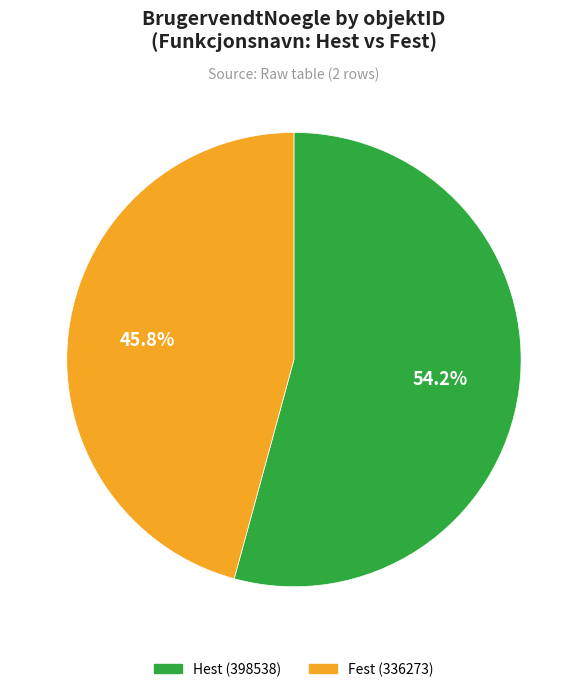

What is the ratio of the value at Hest (398538) to the value at Fest (336273)?

1.2